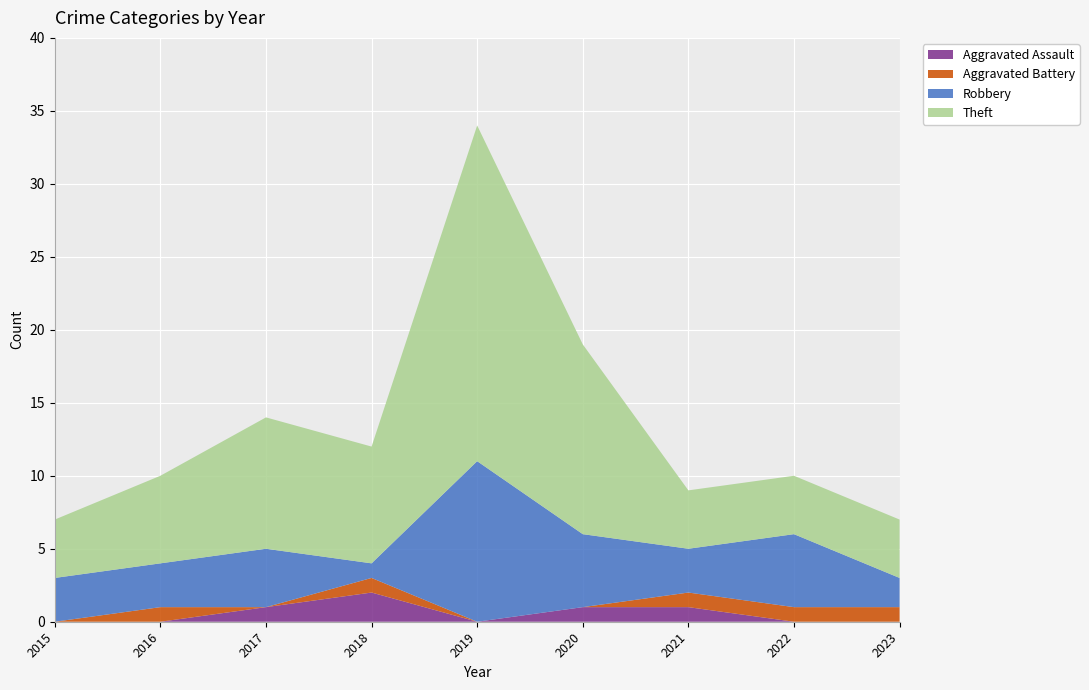

Reading left to right, extract all data points from this chart.

Aggravated Assault: 2015=0	2016=0	2017=1	2018=2	2019=0	2020=1	2021=1	2022=0	2023=0
Aggravated Battery: 2015=0	2016=1	2017=0	2018=1	2019=0	2020=0	2021=1	2022=1	2023=1
Robbery: 2015=3	2016=3	2017=4	2018=1	2019=11	2020=5	2021=3	2022=5	2023=2
Theft: 2015=4	2016=6	2017=9	2018=8	2019=23	2020=13	2021=4	2022=4	2023=4